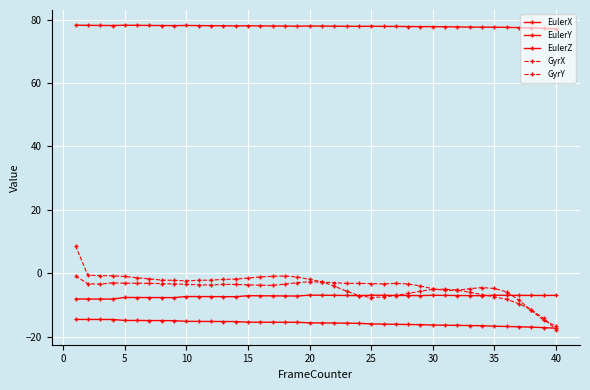

How many categories are shown in the chart?

40